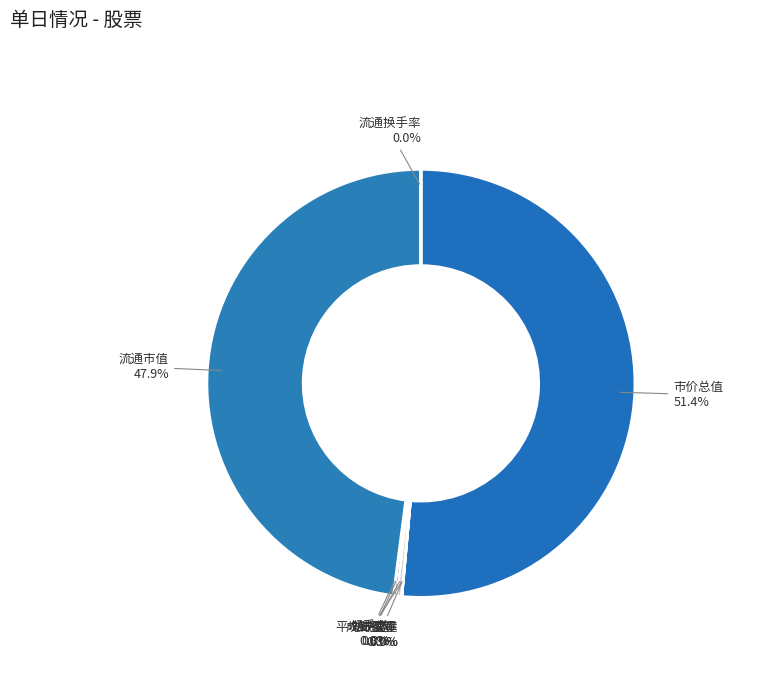

Is 成交金额 the majority of the pie?

No